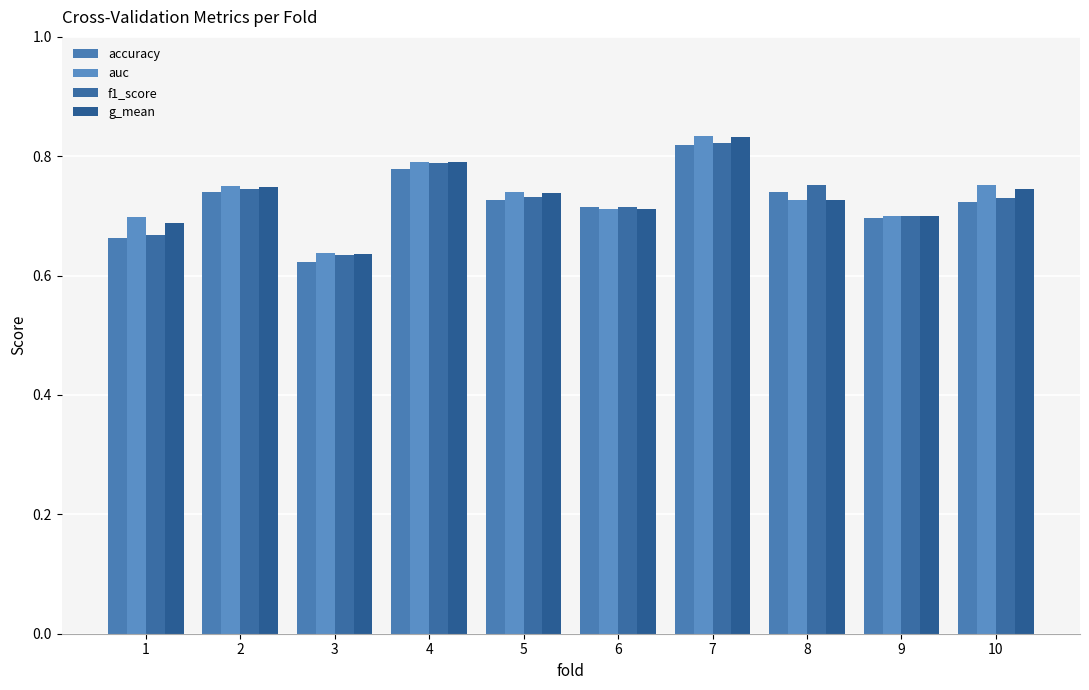

Count the number of categories in the chart.

10